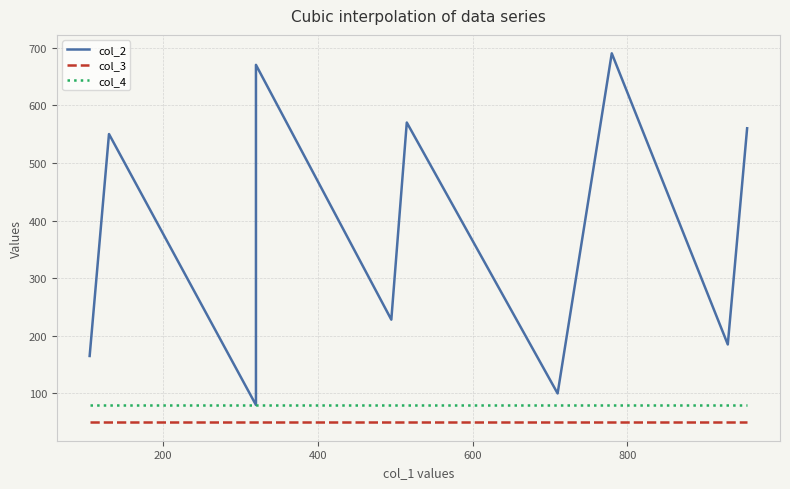

True or false: col_2 and col_3 intersect in this chart.

False